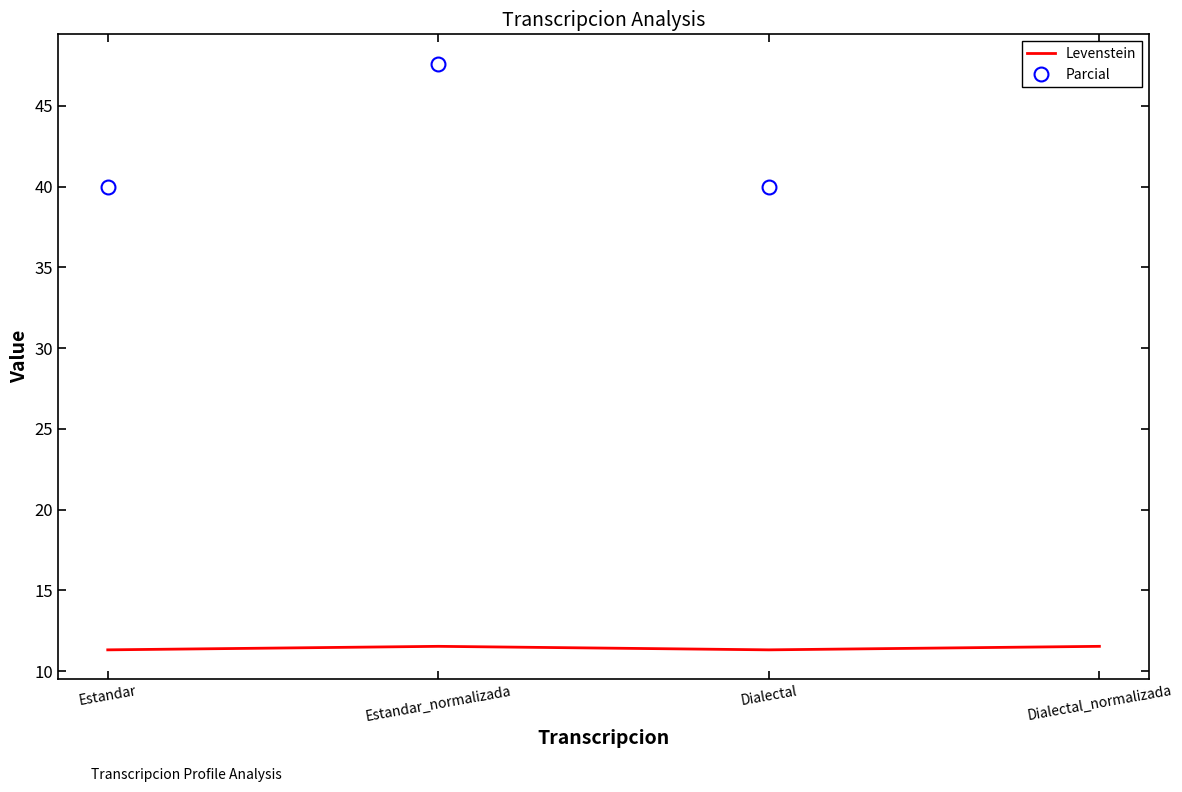

True or false: Levenstein and Parcial cross at least once.

False